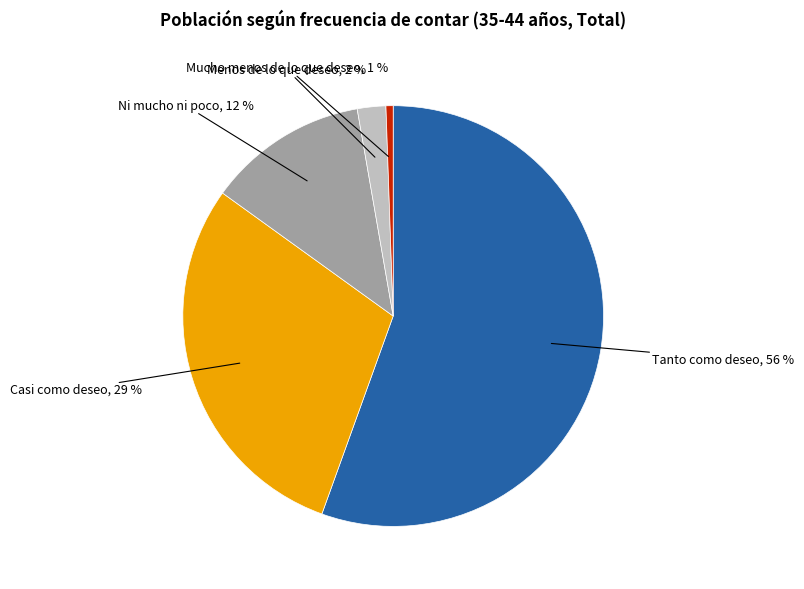

To the nearest percent, what is the average slice percentage?

20%